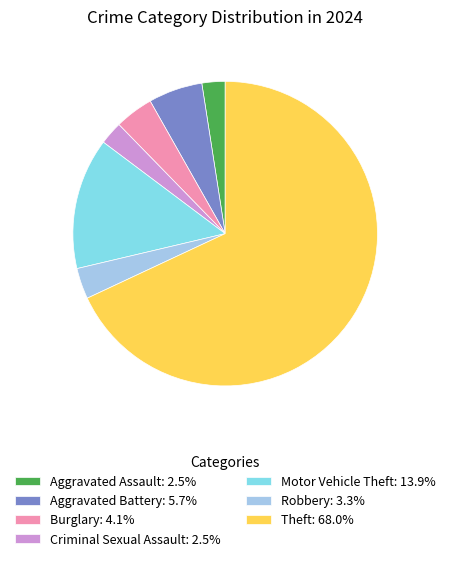

Approximately how many times larger is the value at Aggravated Assault: 2.5% compared to Robbery: 3.3%?

0.7